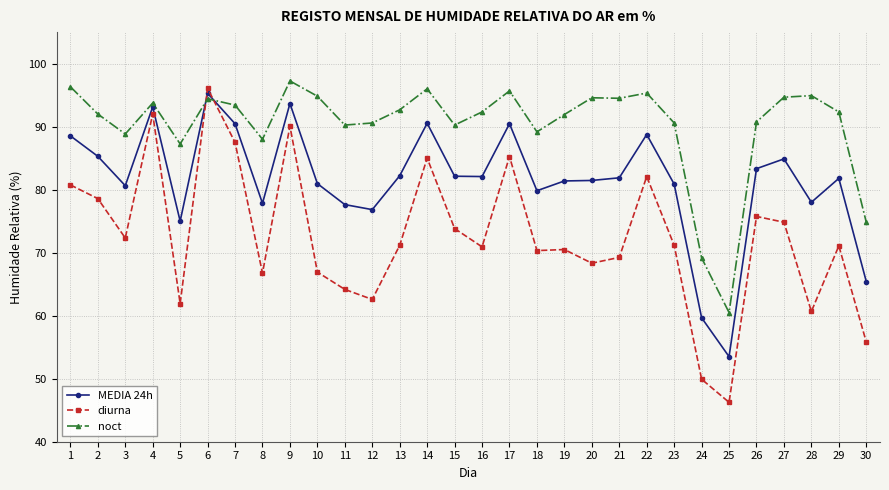

The value of noct at 4 is 135.3. True or false?

False